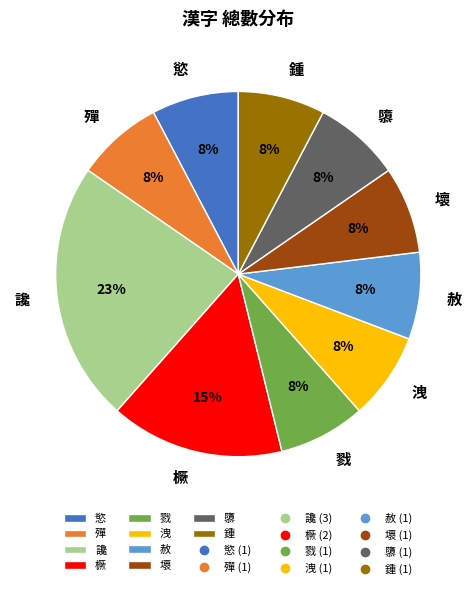

Which has a higher value, 橛 or 隳?

橛